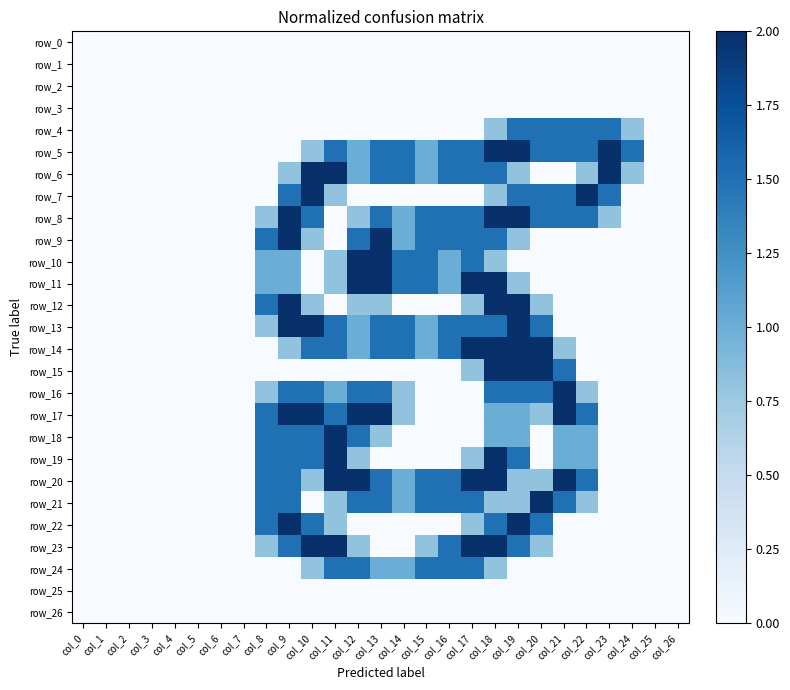

Which series has the widest spread of values?

row_5